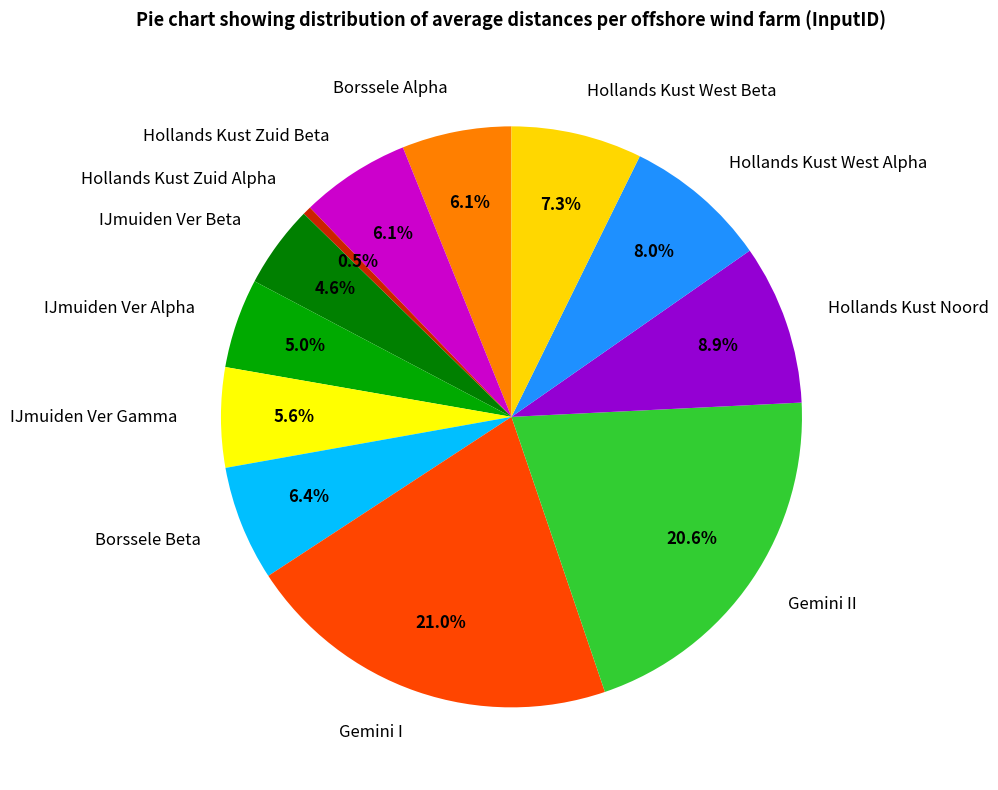

Count the number of slices in the pie.

12